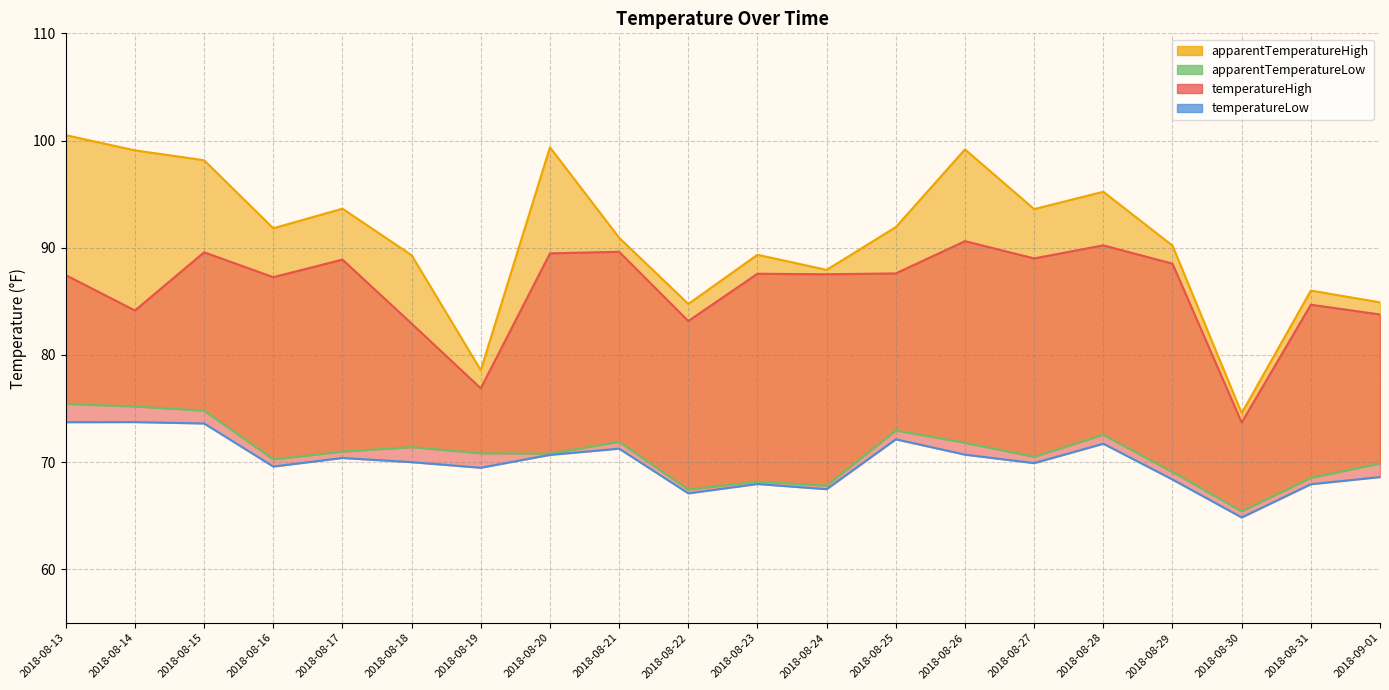

What are all the series names shown in the legend?

apparentTemperatureHigh, apparentTemperatureLow, temperatureHigh, temperatureLow